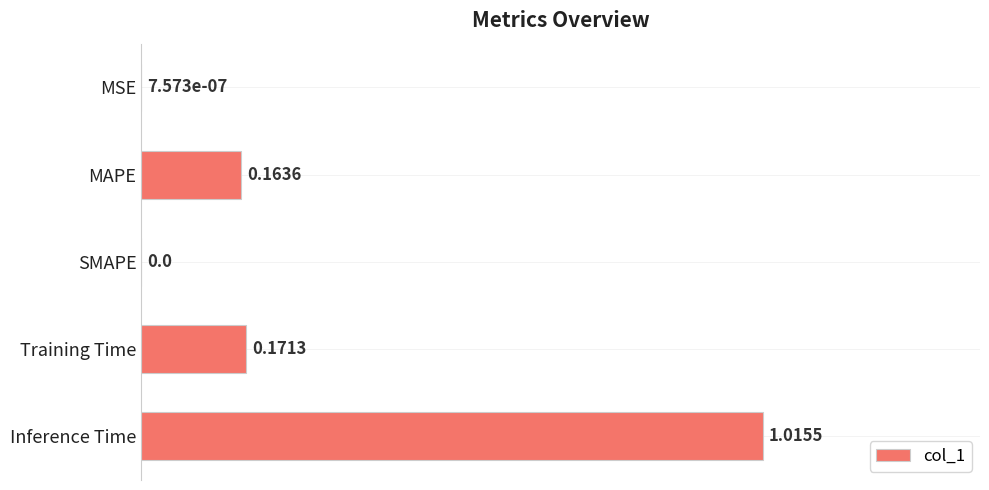

What is the sum of the values at MSE and Inference Time?

1.0